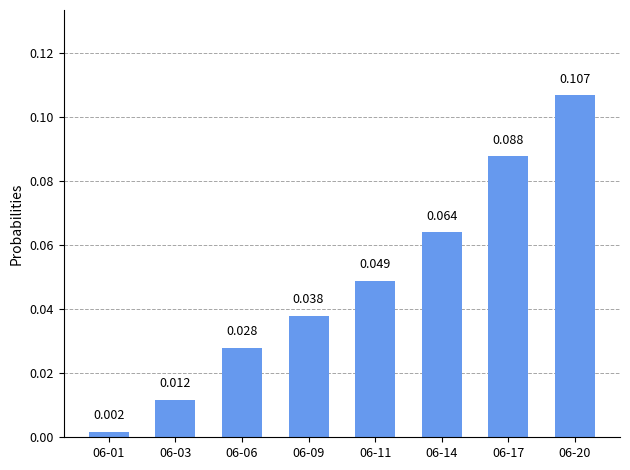

Reading right to left, list all the values displayed in this chart.

0.1	0.1	0.1	0.0	0.0	0.0	0.0	0.0